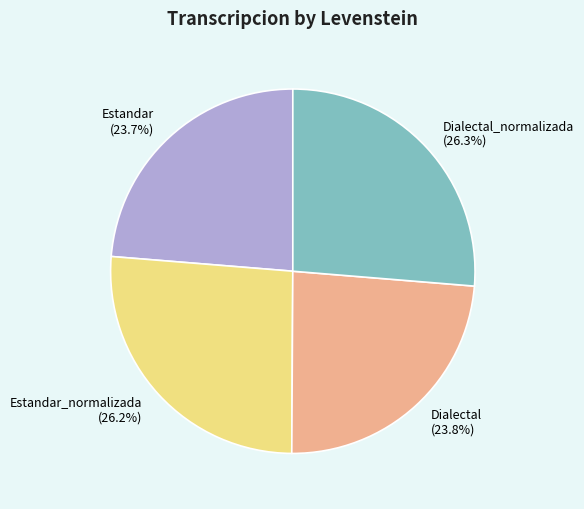

To the nearest percent, what is the difference between the largest and smallest slice percentages?

3%